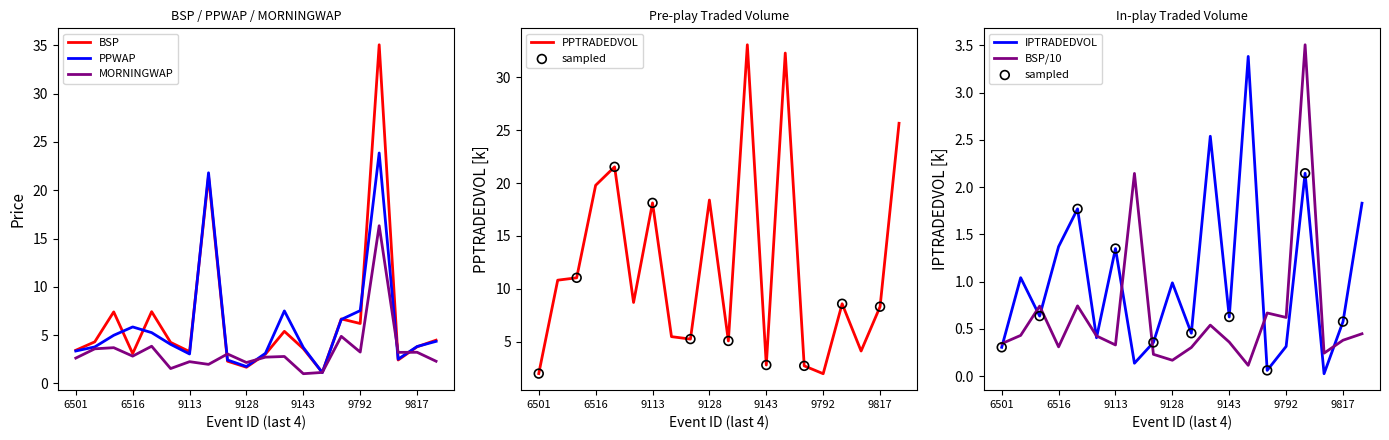

What is the lowest value of the BSP series?

1.1